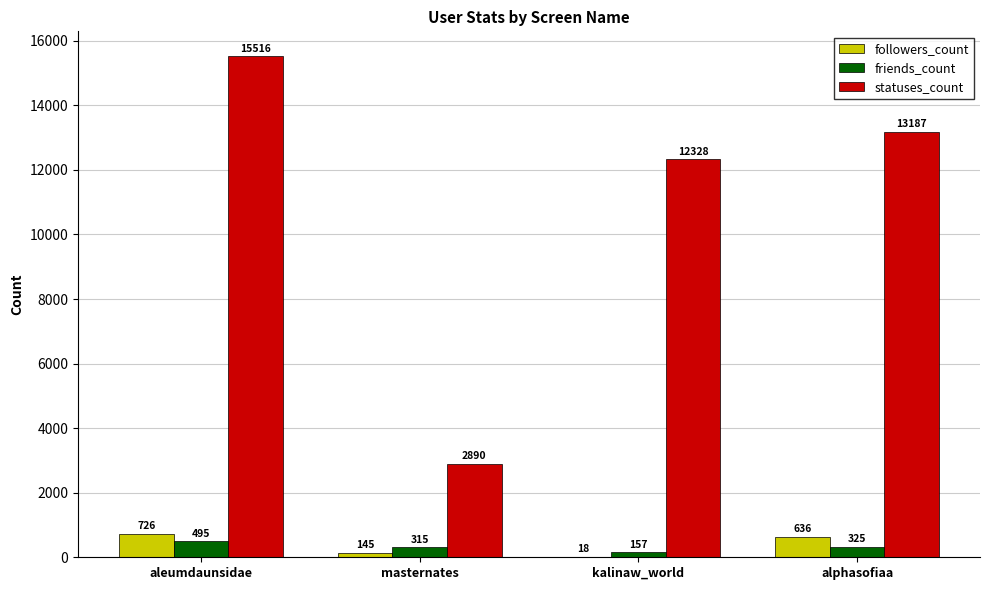

Is the value of followers_count at masternates greater than the value of statuses_count at aleumdaunsidae?

No